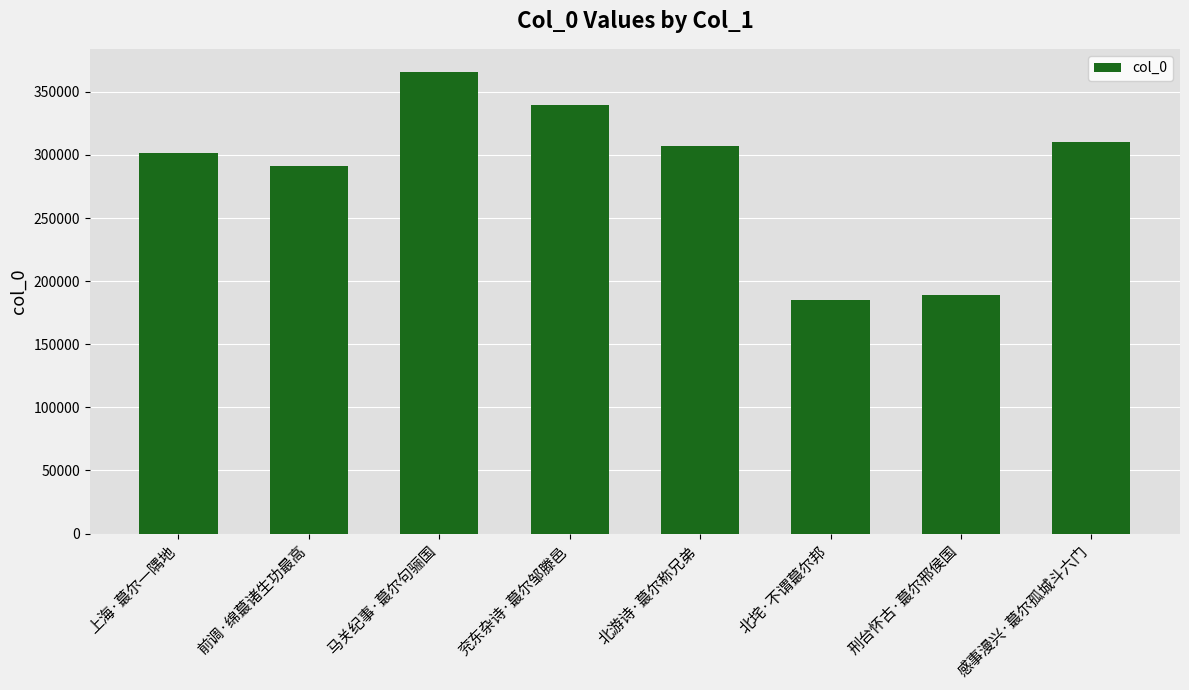

How many bars are there in total?

8